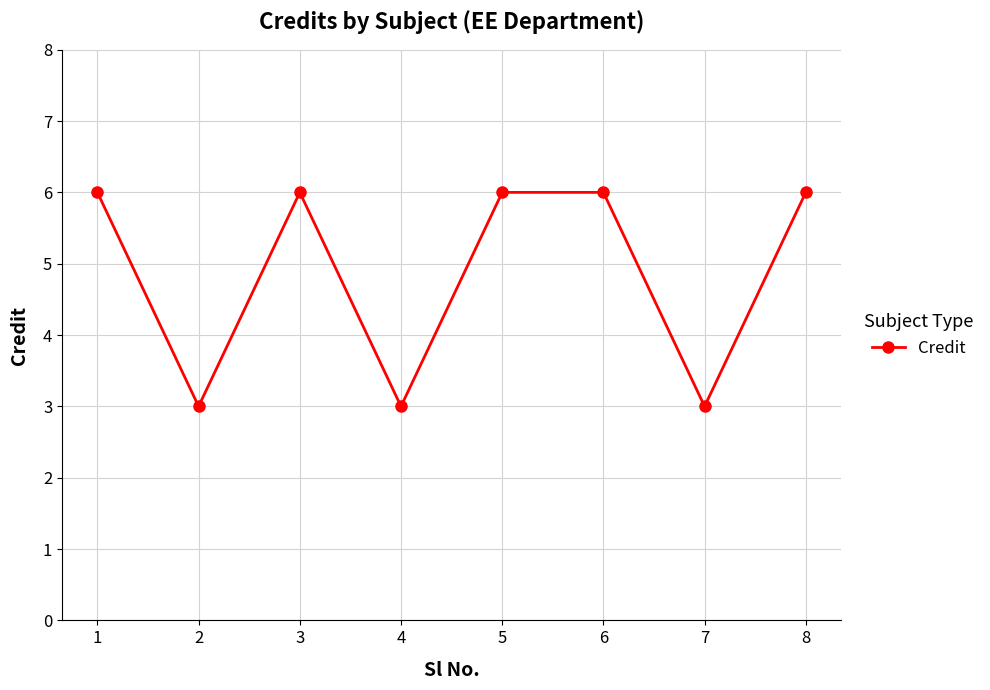

What is the sum of the values at 5 and 6?

12